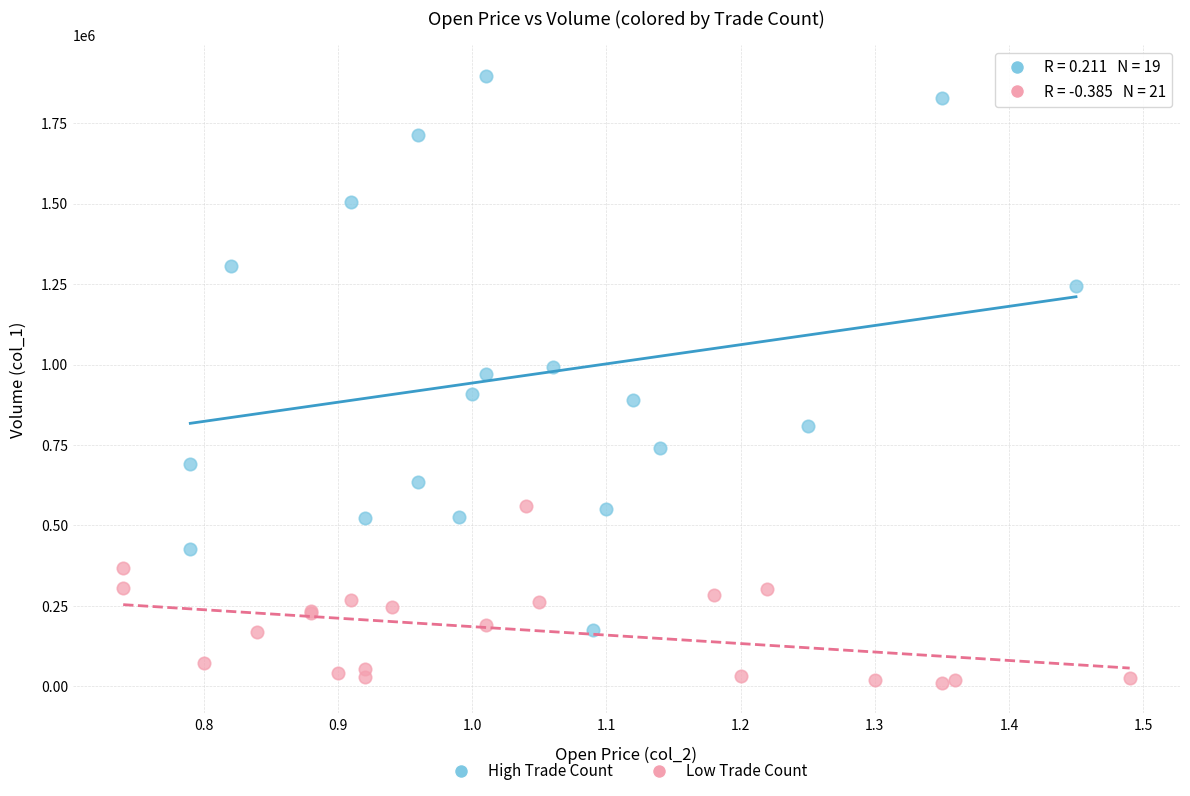

Which series contains the highest Y value?

High Trade Count